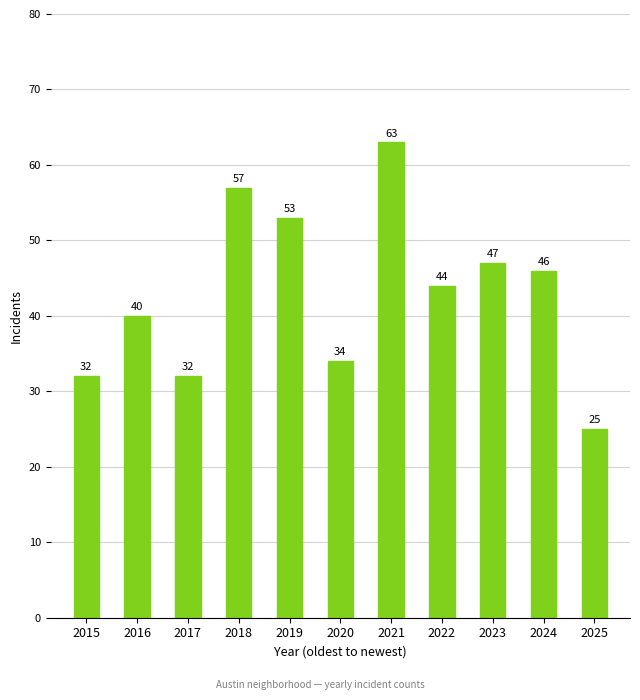

What is the ratio of the value at 2019 to the value at 2025?

2.1